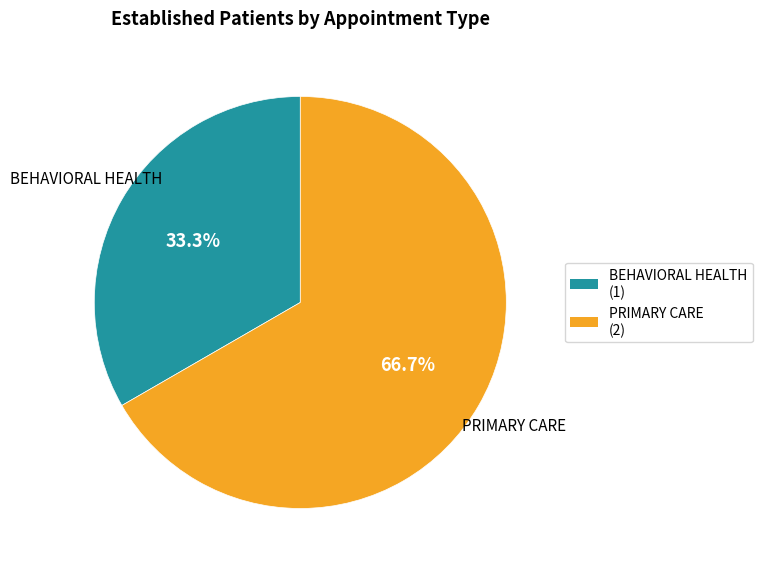

What percentage is NOT represented by BEHAVIORAL HEALTH?

66.7%